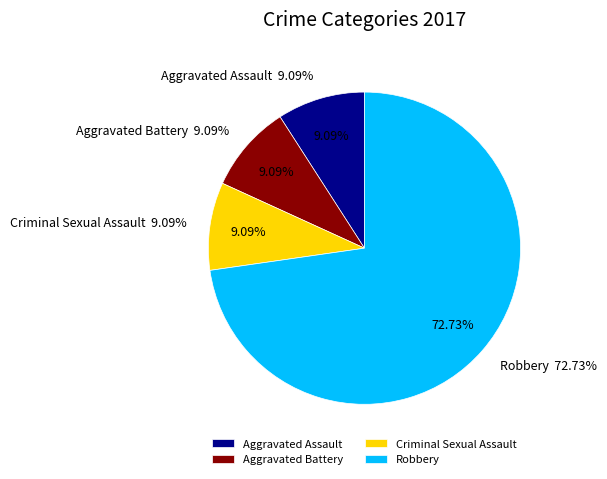

What percentage do Aggravated Battery and Robbery together represent?

81.8%